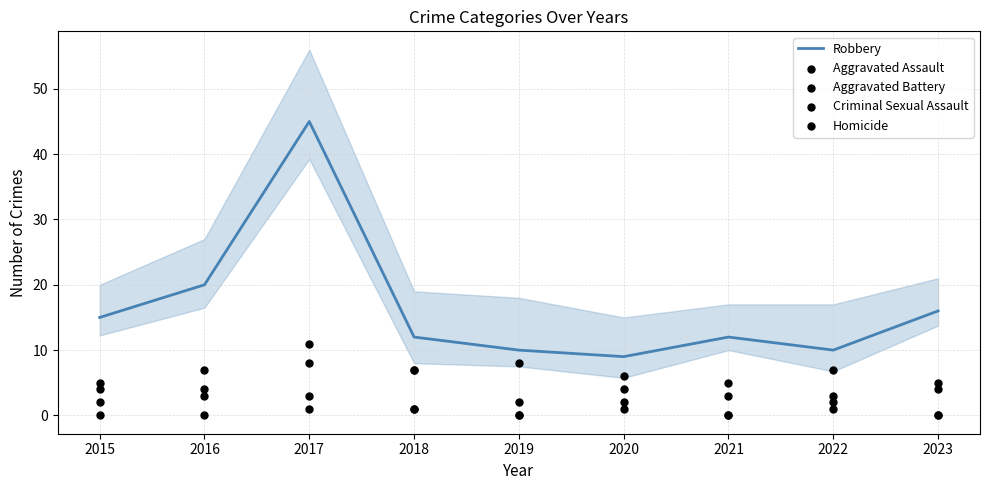

Is the value of Aggravated Battery at 2022 greater than the value of Criminal Sexual Assault at 2016?

Yes